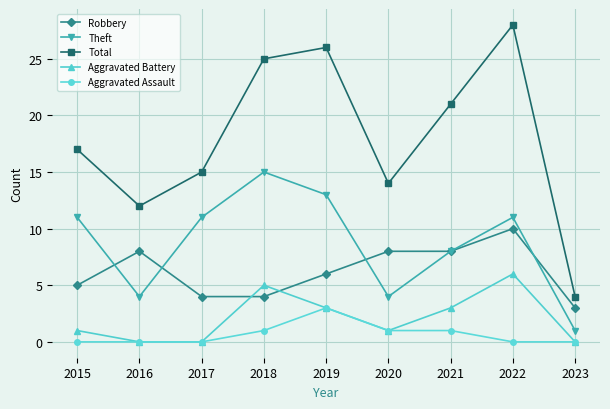

Does the chart have visible grid lines?

Yes